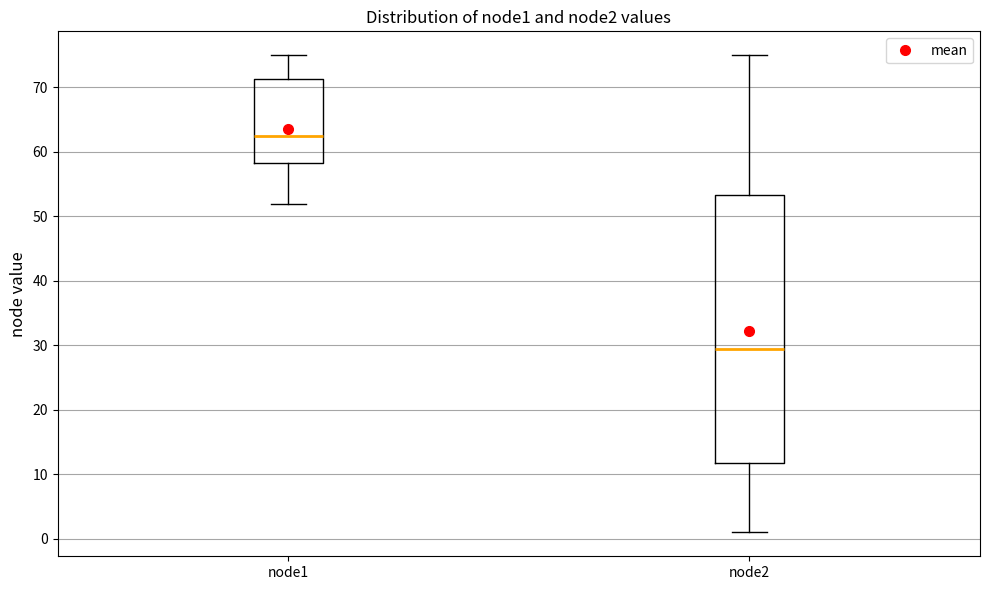

Comparing the boxes themselves (not the whiskers), which one is the tallest?

node2